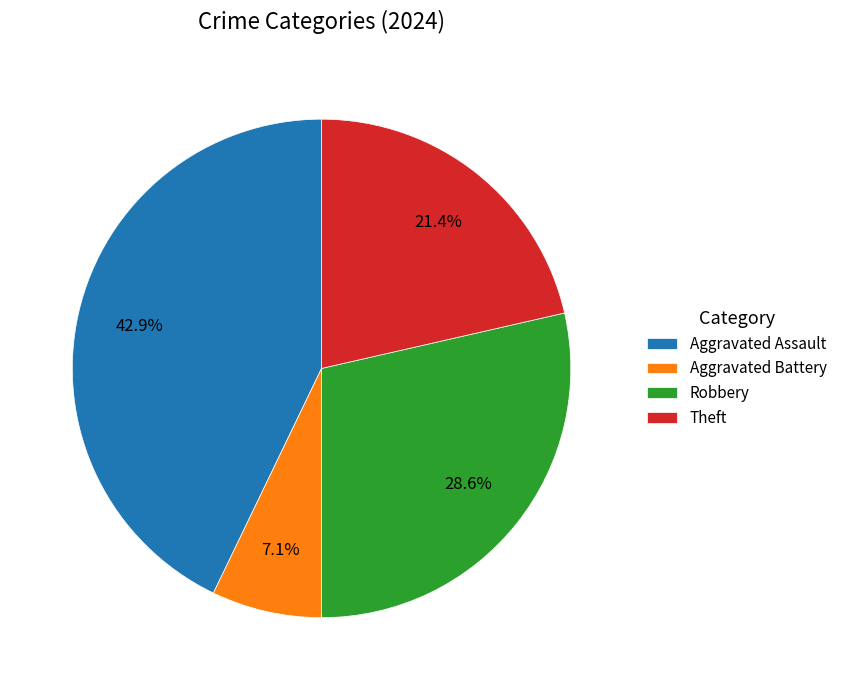

Rank the categories by value from highest to lowest.

Aggravated Assault, Robbery, Theft, Aggravated Battery